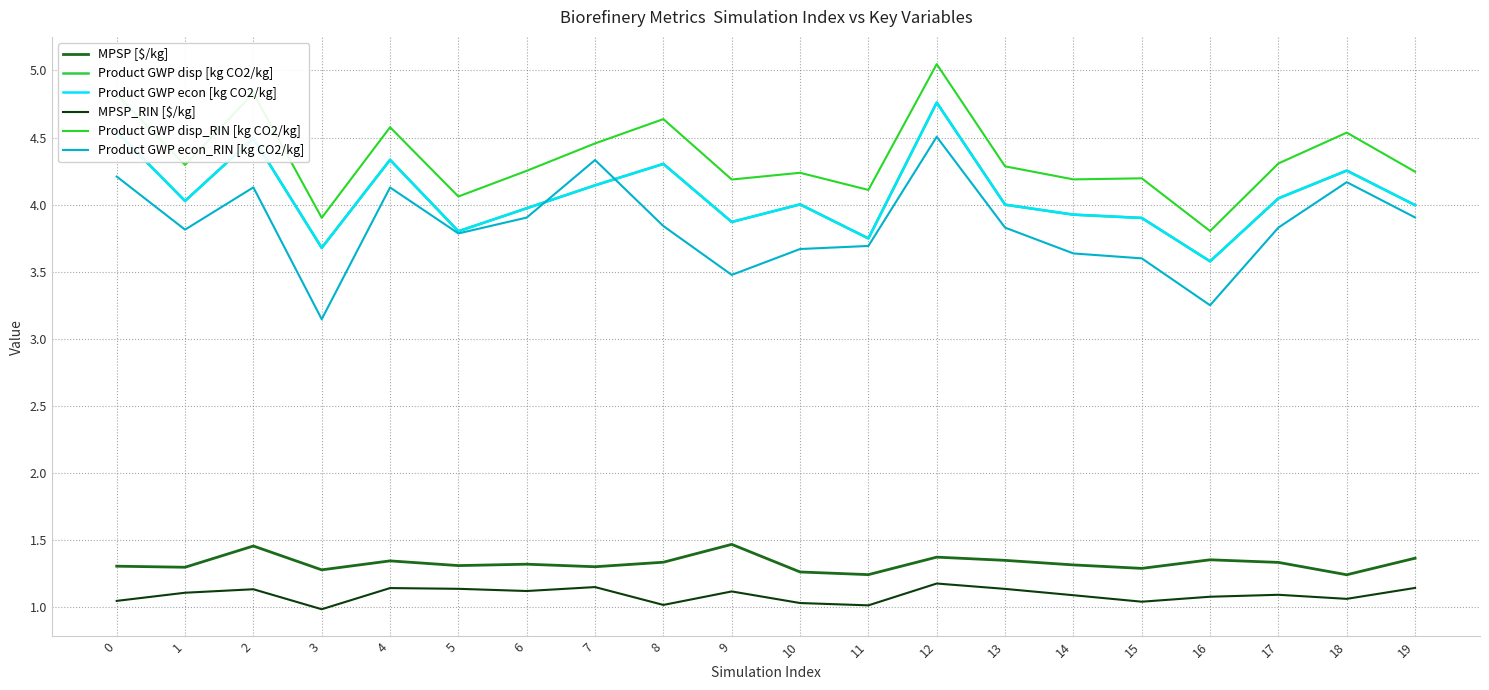

Is it true that Product GWP econ [kg CO2/kg] equals 4.0 at 13?

True